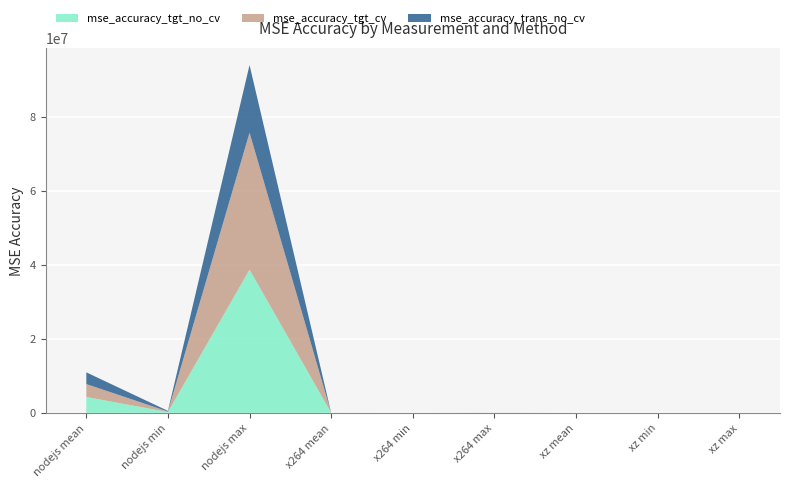

Reading left to right, extract all data points from this chart.

mse_accuracy_tgt_no_cv: 4278513.3	207192.0	38693981.5	10213.5	132.8	17094.8	10.9	0.0	21.0
mse_accuracy_tgt_cv: 3497576.3	150240.9	37028330.7	11168.9	129.0	22501.2	12.1	0.3	24.2
mse_accuracy_trans_no_cv: 3164734.1	168351.4	18284121.1	433.5	3.0	1338.5	9.4	0.0	25.8